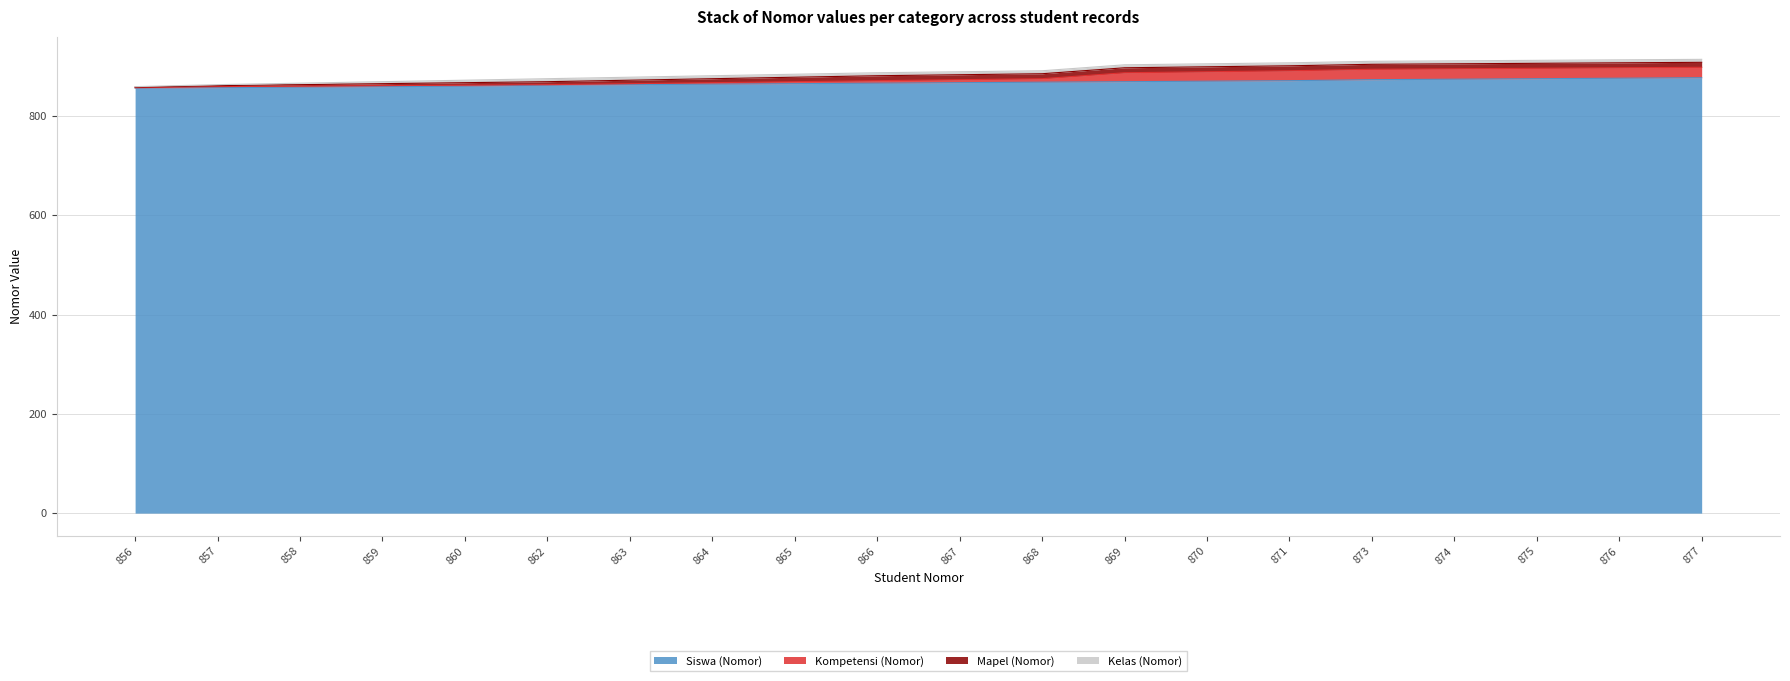

Which series has the largest range (max minus min)?

Kompetensi (Nomor)